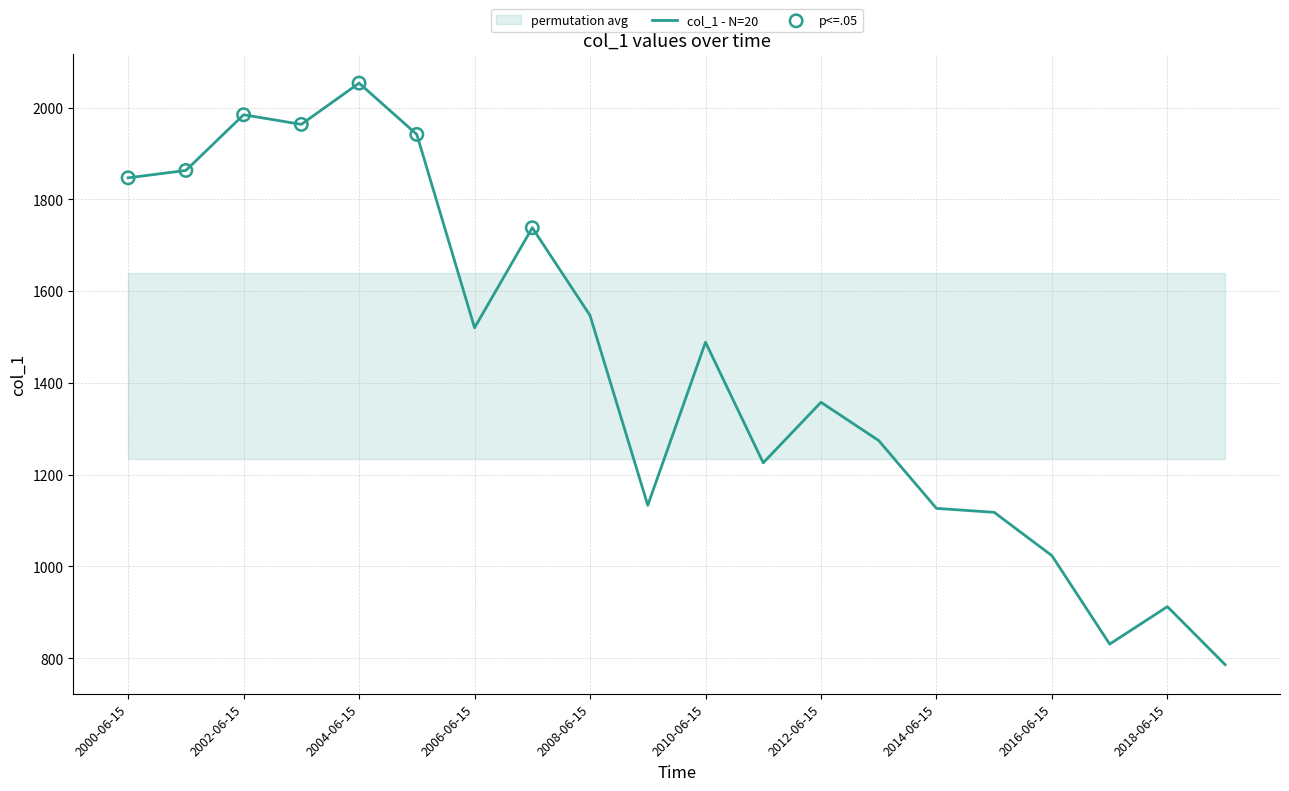

What is the ratio of the value at 2001-06-15 to the value at 2005-06-15?

1.0